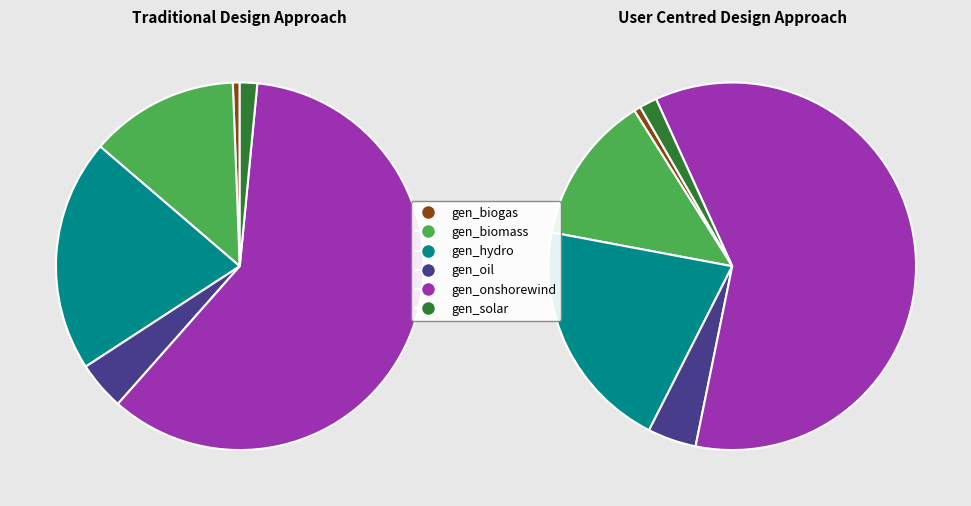

Which has a higher value, solar or onshorewind?

onshorewind